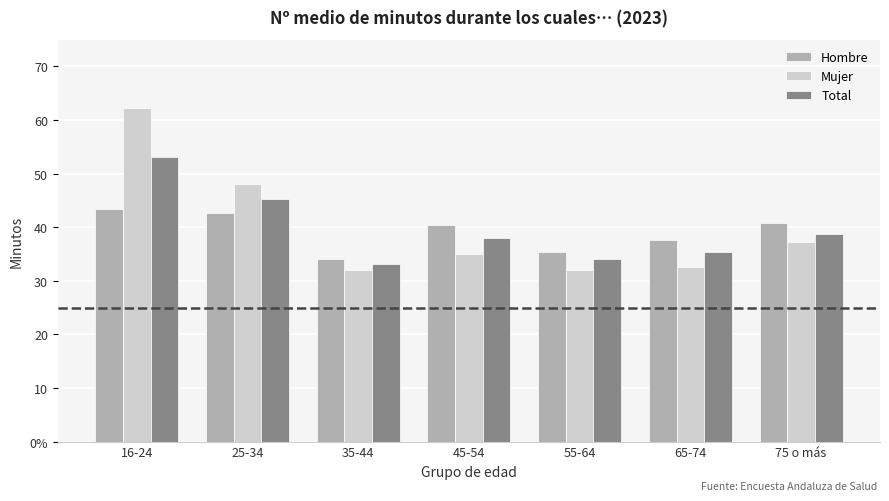

What is the difference between the second highest and second lowest values in the Total series?

11.2